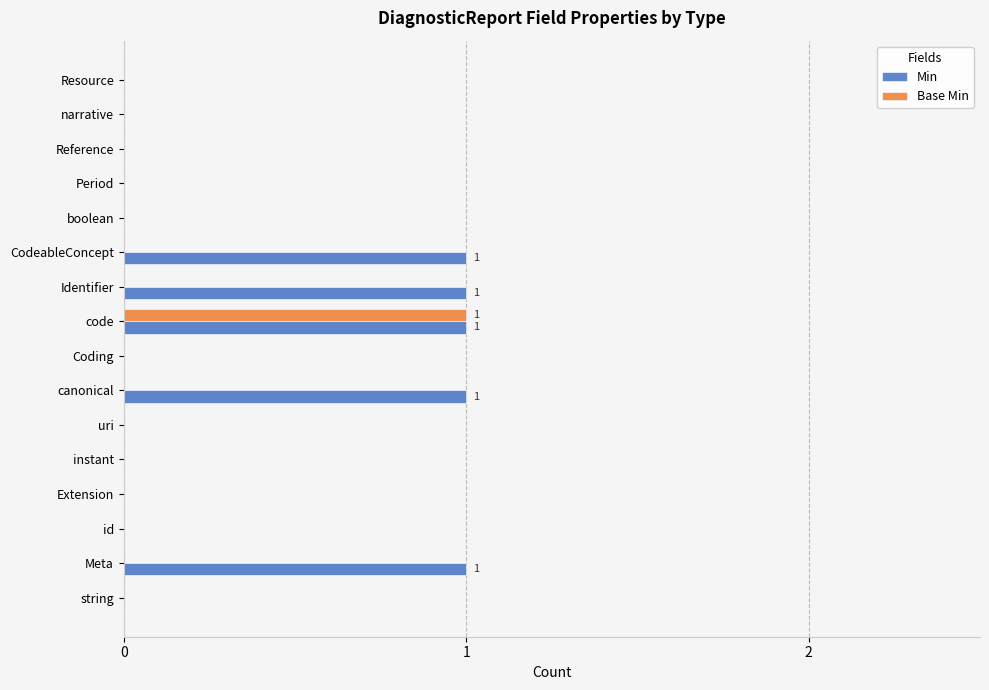

At which category is the sum across all series the highest?

code